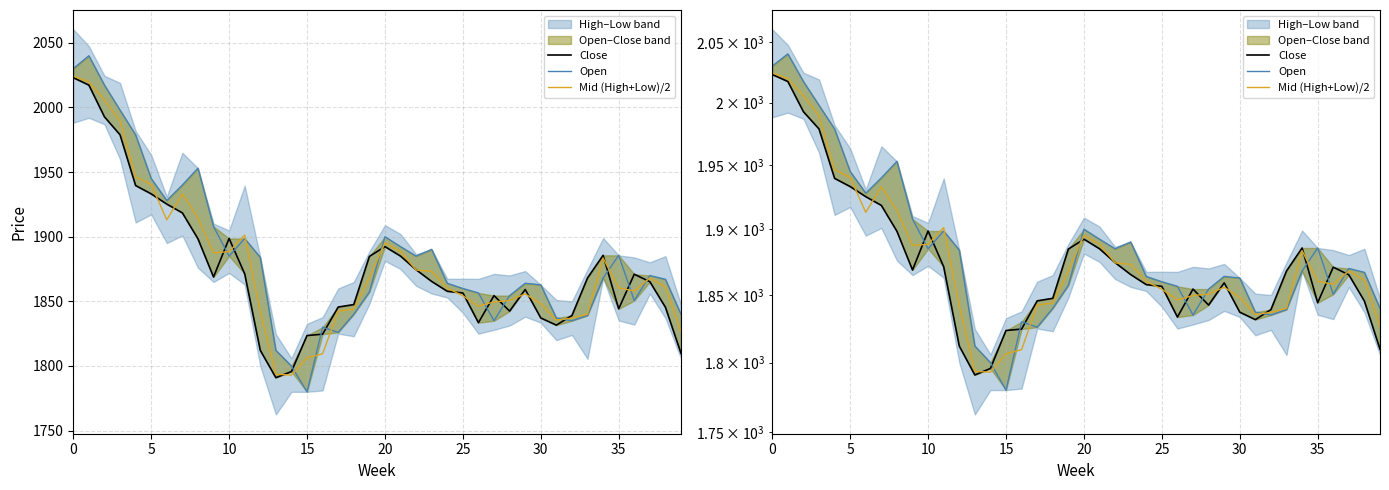

What is the label of the 19th point from the right?

21